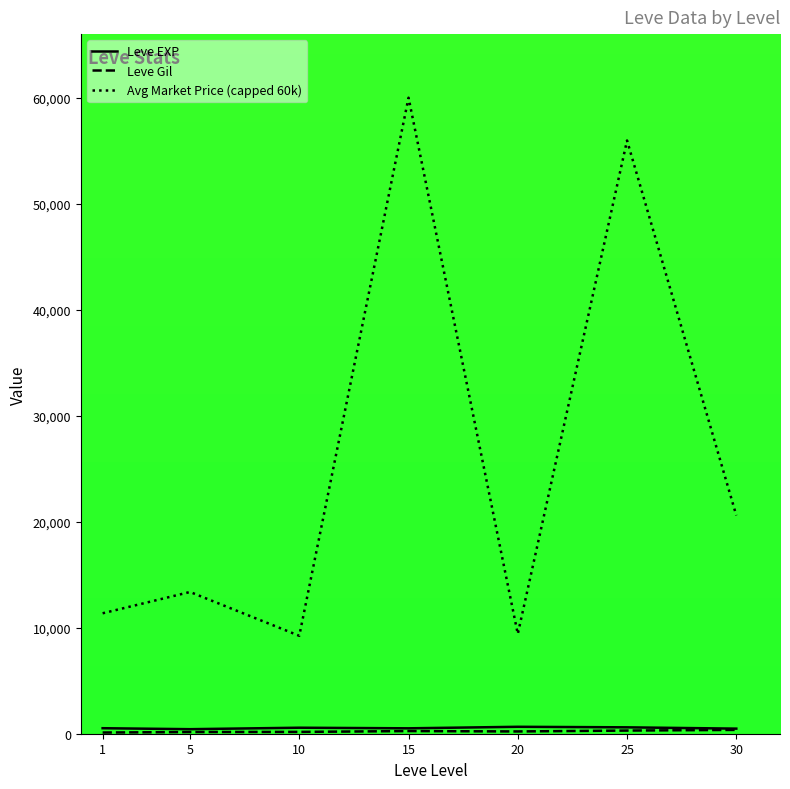

Which series has the largest range (max minus min)?

Avg Market Price (capped 60k)